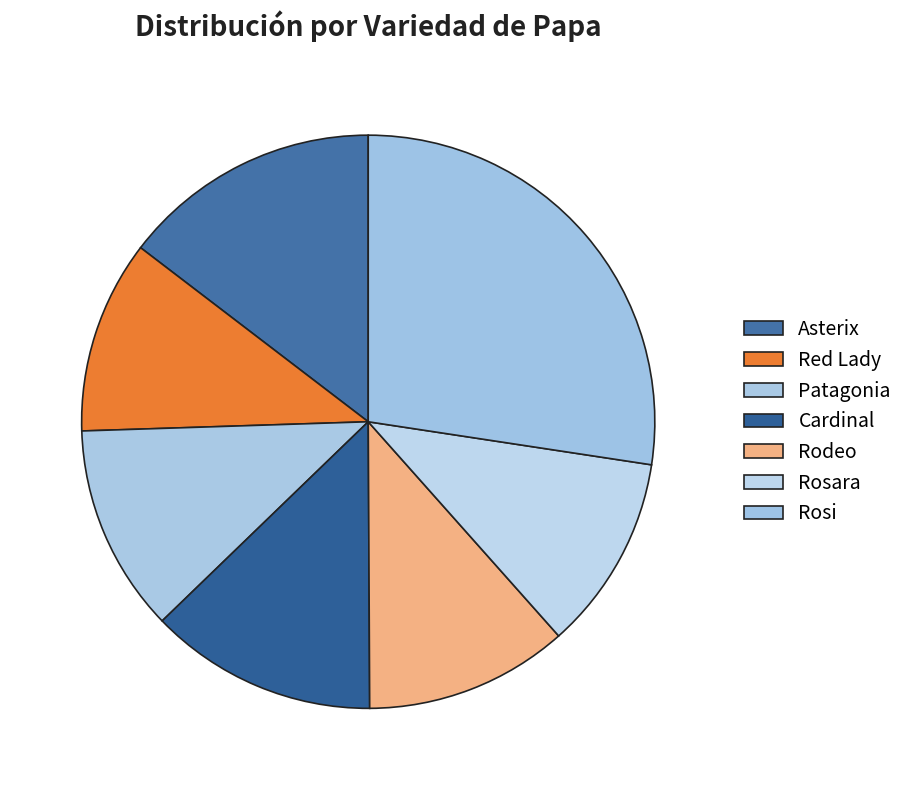

What is the change in value from Red Lady to Rosi?

+507